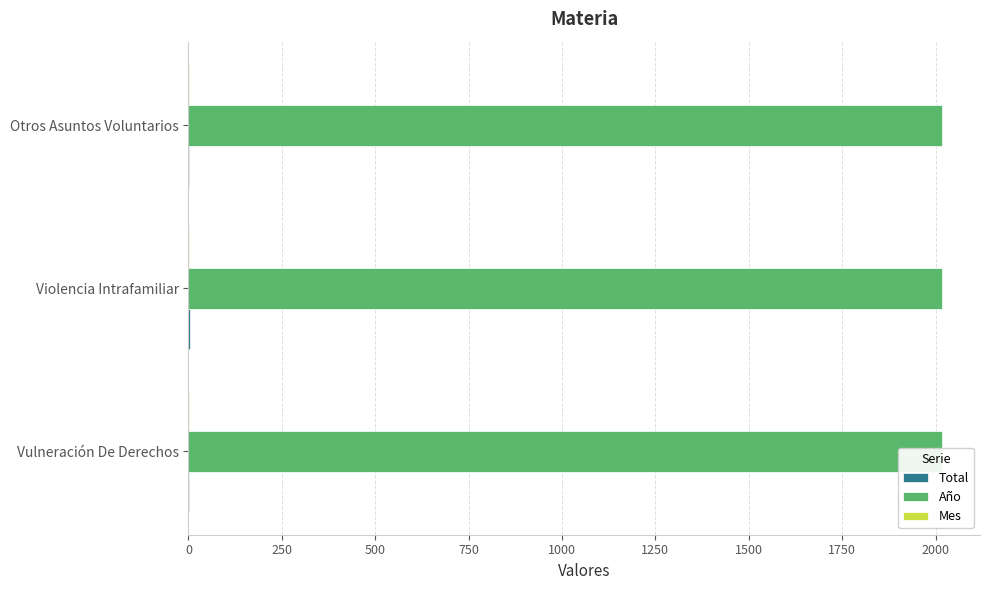

Is it true that Año equals 0.3 at 500?

False